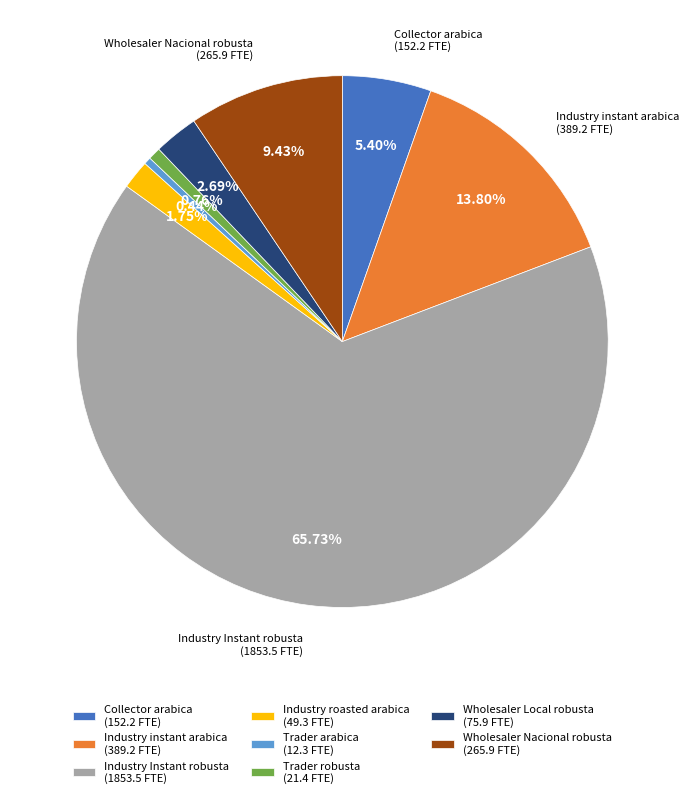

Count the number of slices in the pie.

8